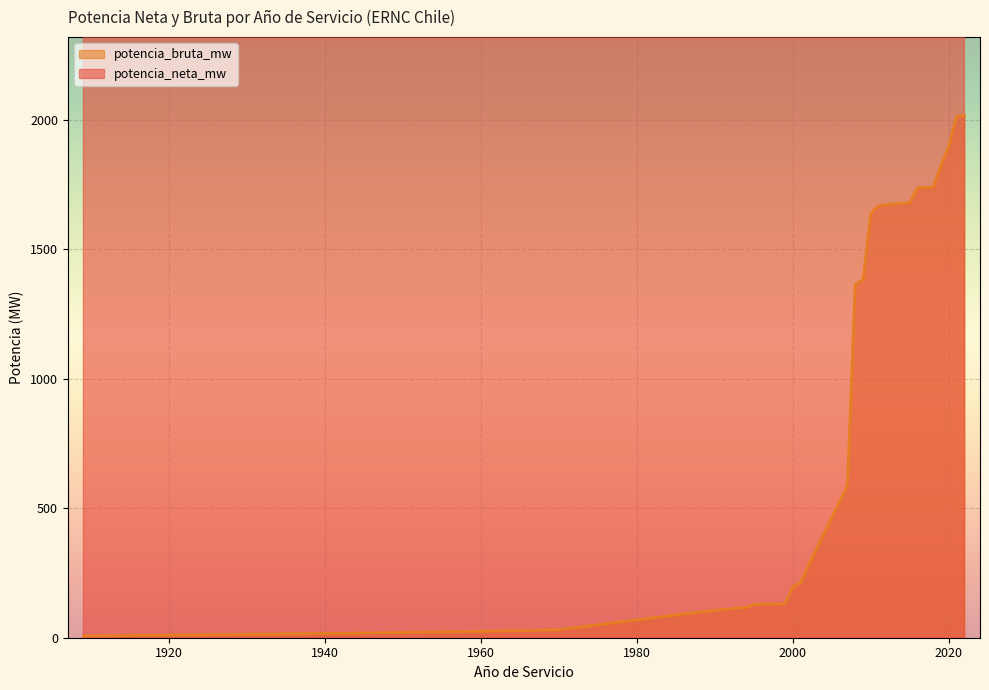

What is the maximum value for potencia_bruta_mw?

2016.3